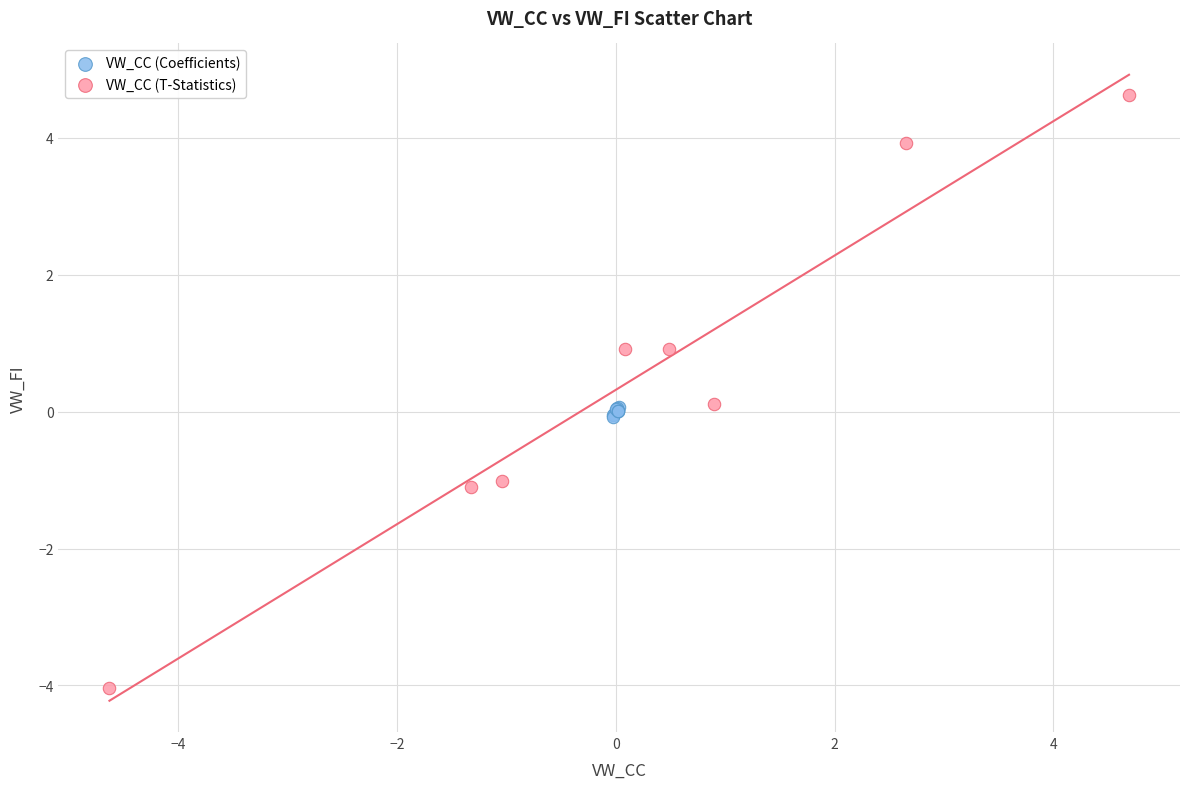

Which series reaches the maximum Y coordinate?

VW_CC (T-Statistics)